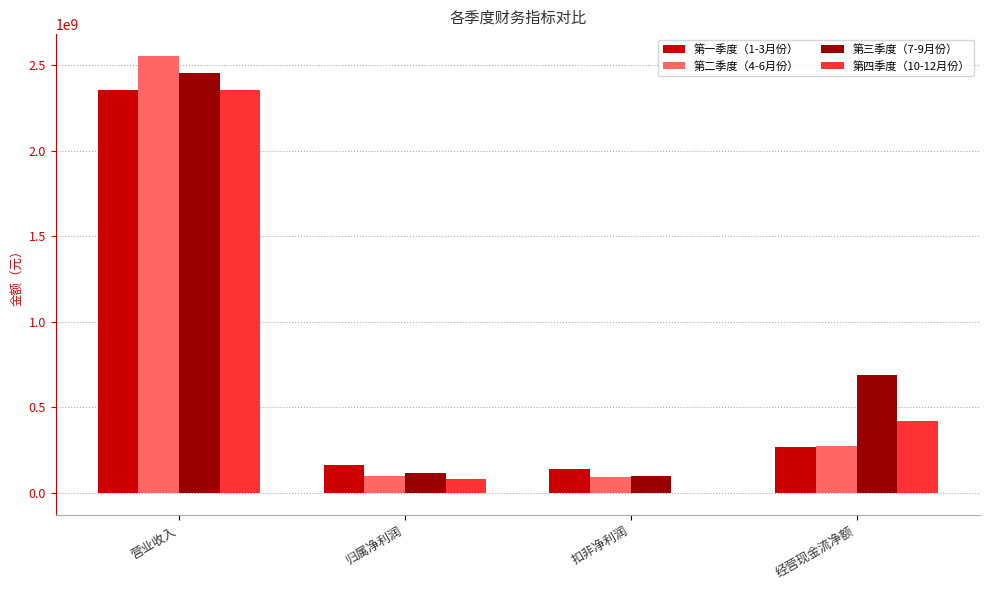

What is the sum of all 第四季度（10-12月份） values?

2845606935.3